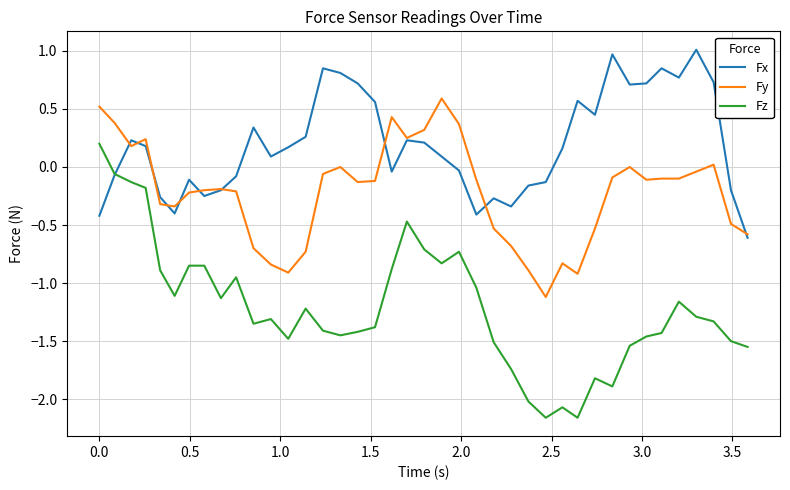

What is the highest value of the Fx series?

1.0